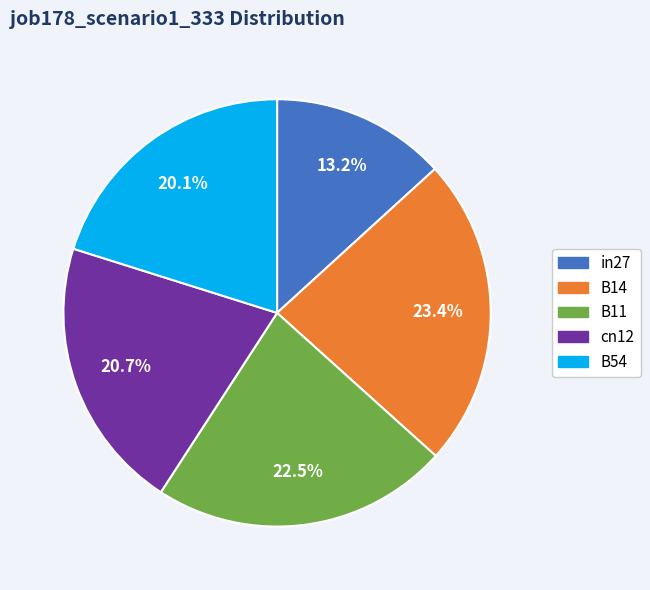

Combined, do cn12 and B54 account for over 50%?

No